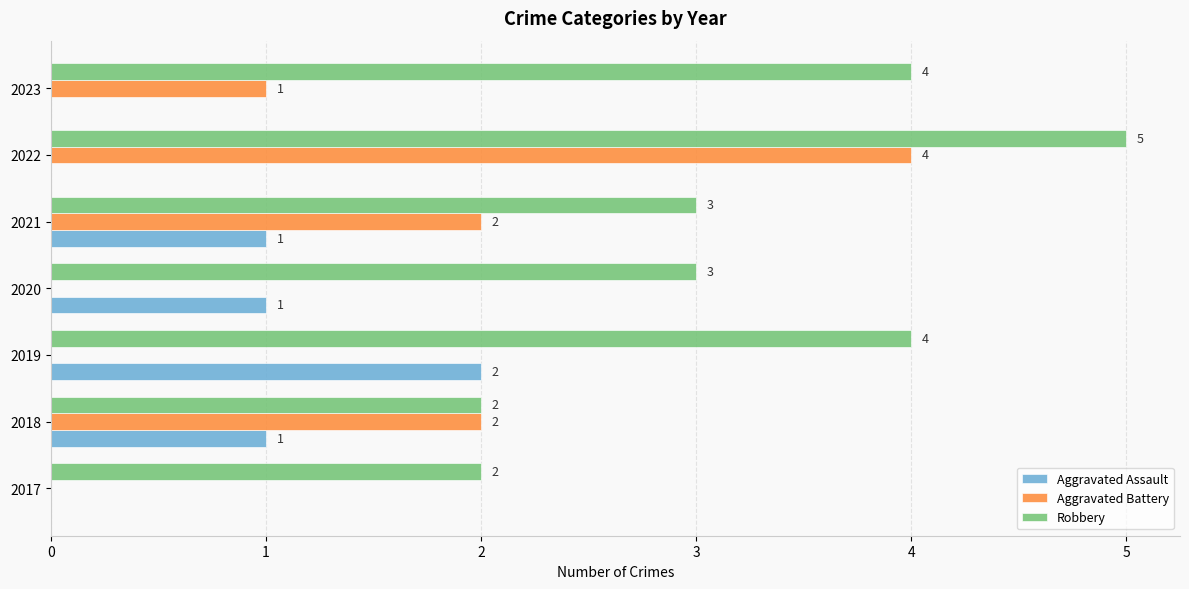

How many Robbery values are between 2 and 4?

6